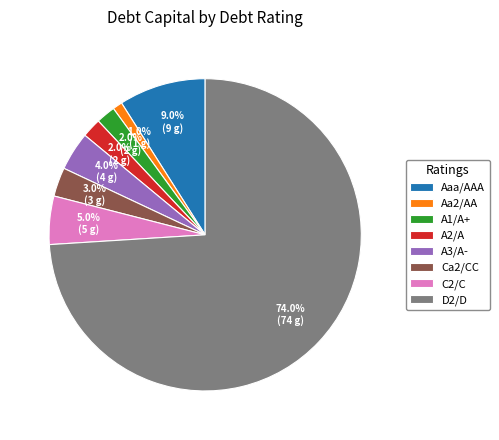

Is it true that D2/D is 65% of the pie?

False